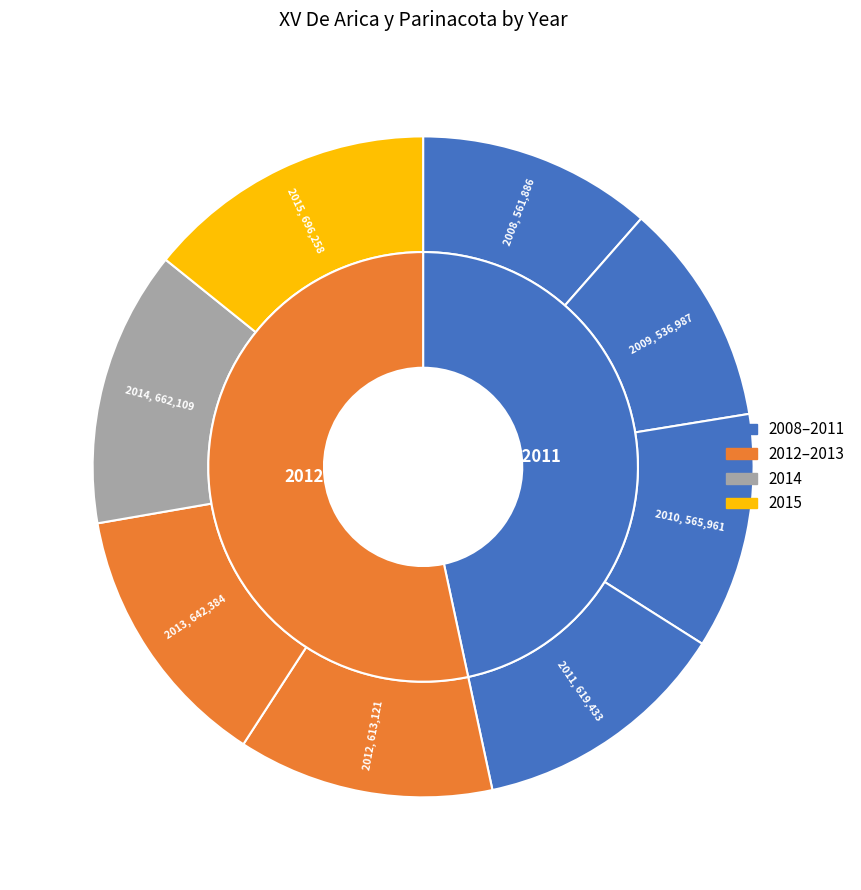

To the nearest percent, what is the difference between the largest and smallest slice percentages?

3%